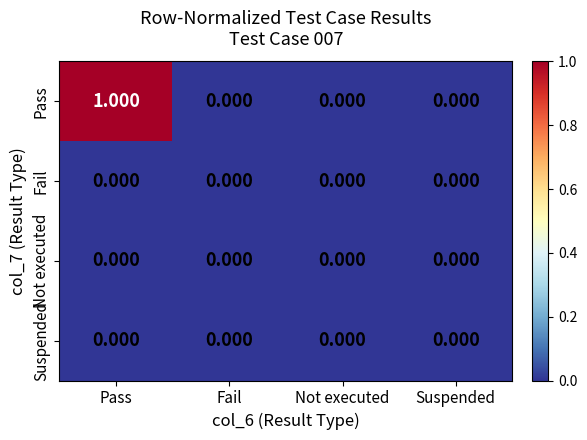

How many series are shown in this chart?

4